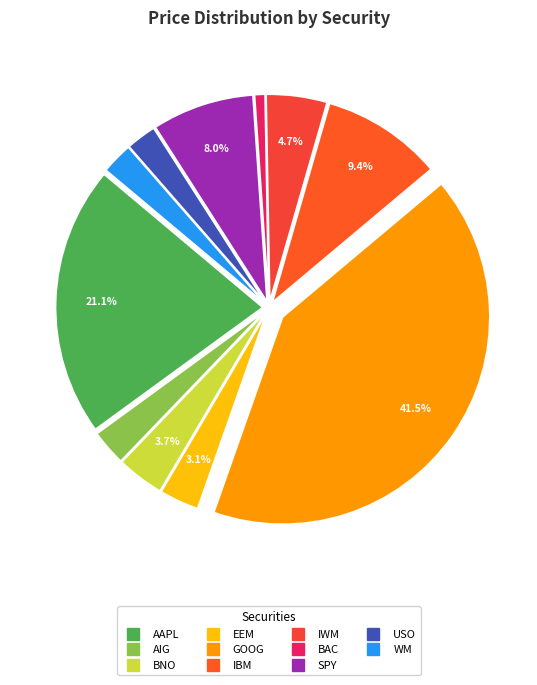

Count the number of slices in the pie.

11